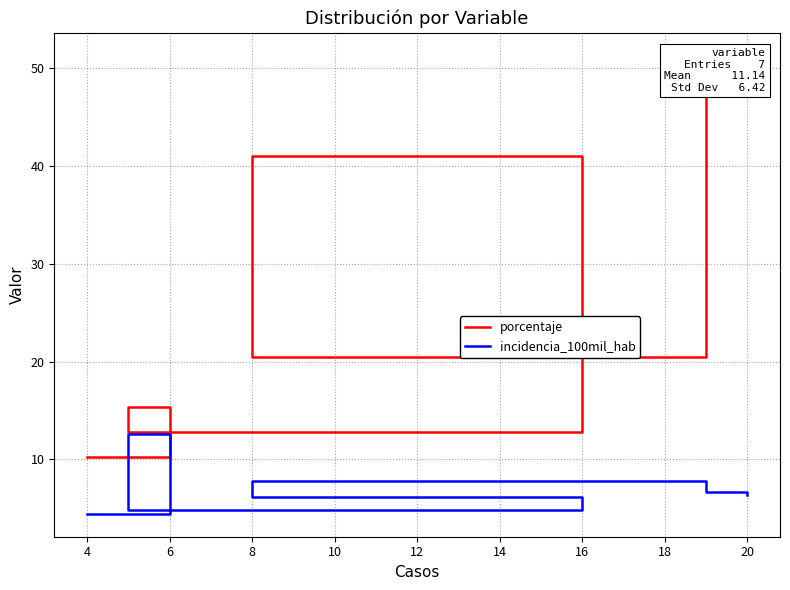

What is the maximum value shown in the chart?

51.3